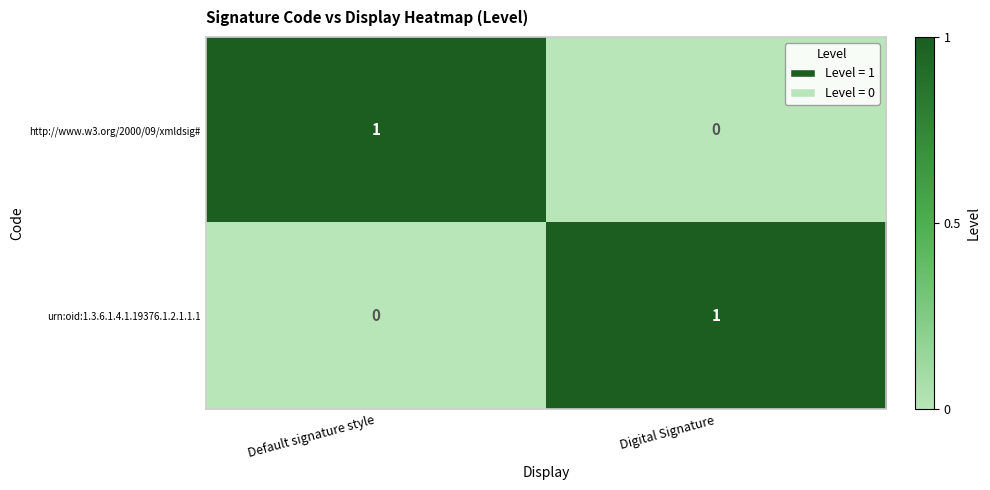

Reading left to right, list all the values displayed in this chart.

http://www.w3.org/2000/09/xmldsig#: 1	0
urn:oid:1.3.6.1.4.1.19376.1.2.1.1.1: 0	1